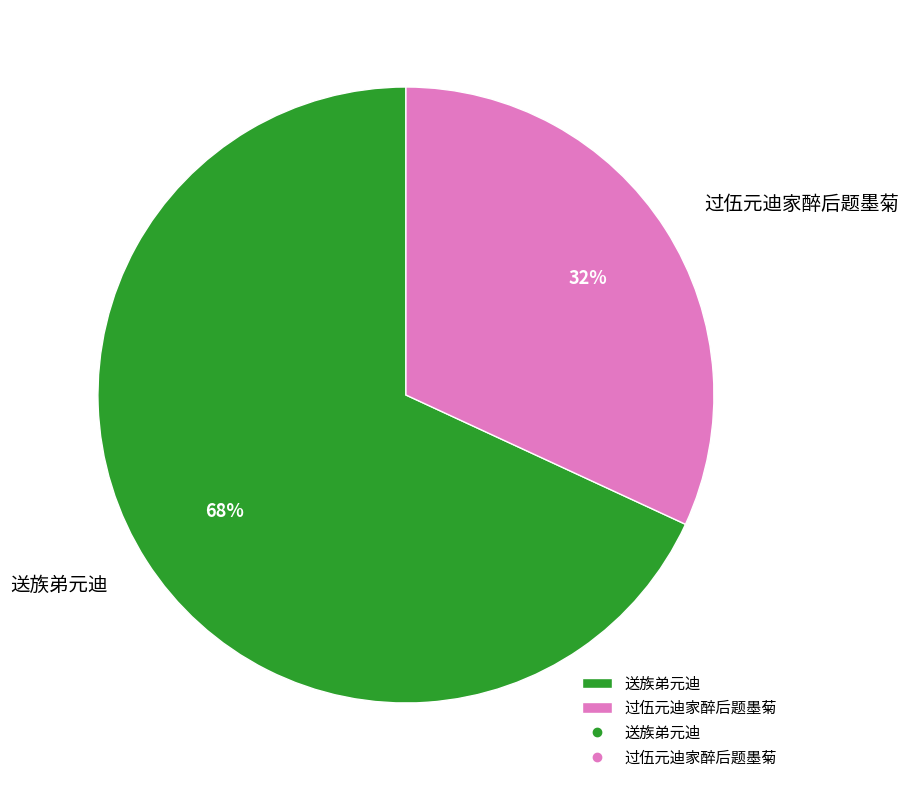

Do 送族弟元迪 and 过伍元迪家醉后题墨菊 together represent more than half of the pie?

Yes